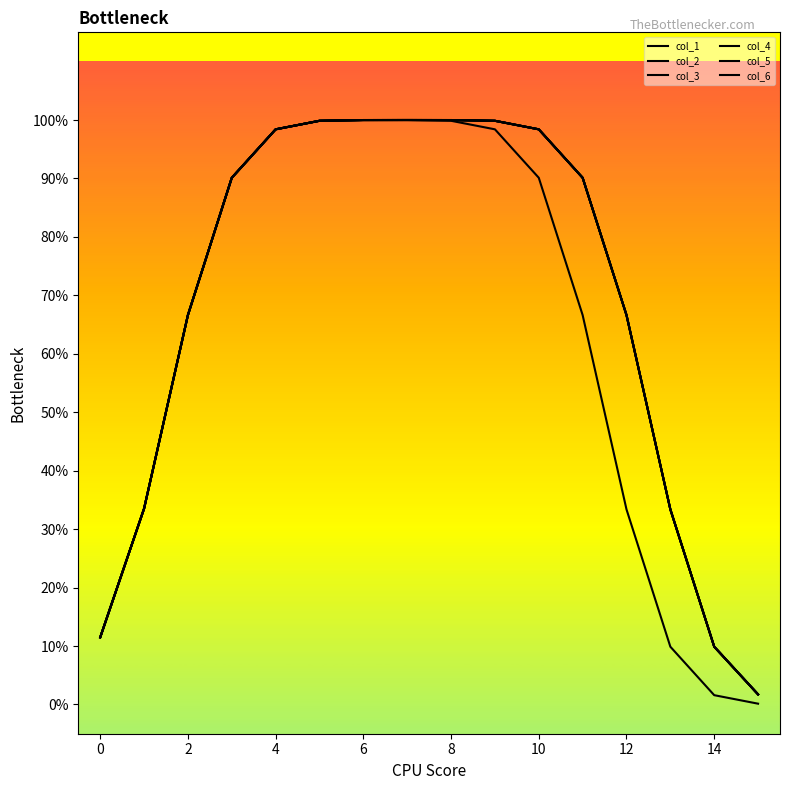

Is this an area chart (filled region under the line)?

No